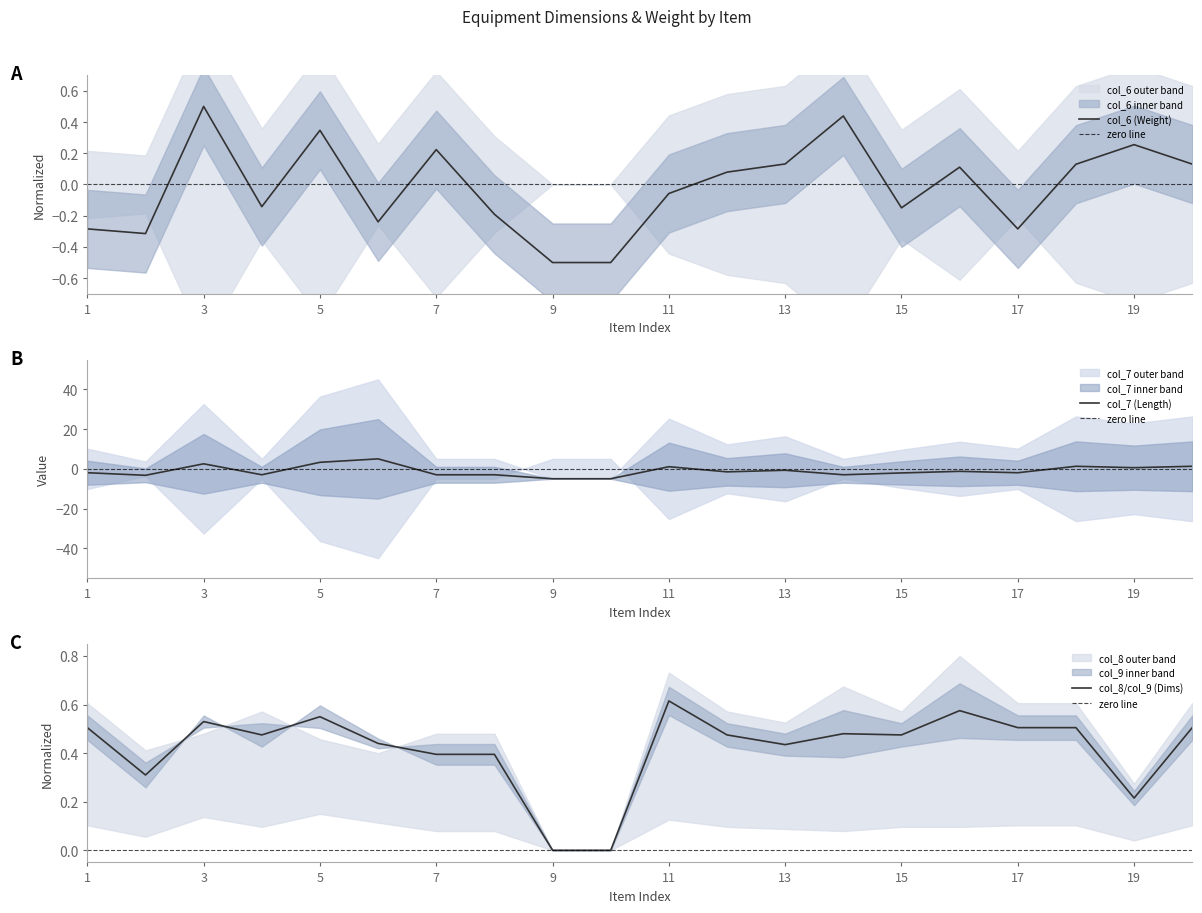

Which series changed the most between 2 and 12?

col_7 (Length)